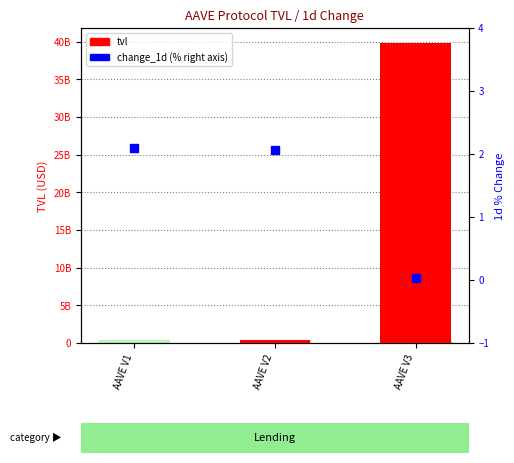

What is the total value across all series at AAVE V3?

39810874244.2